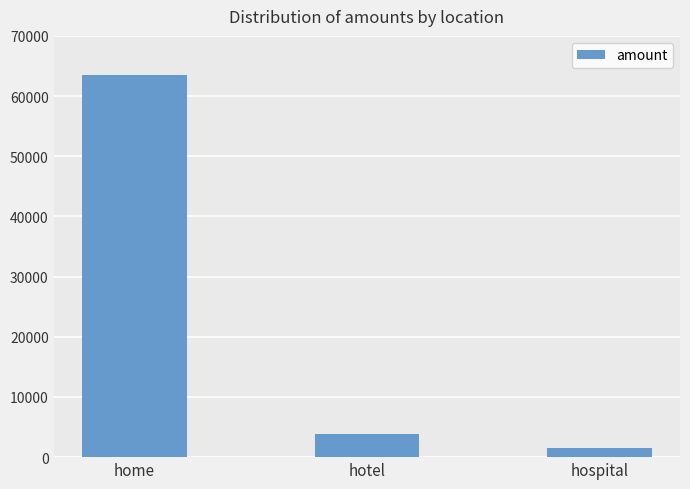

Which has a higher value, hospital or hotel?

hotel